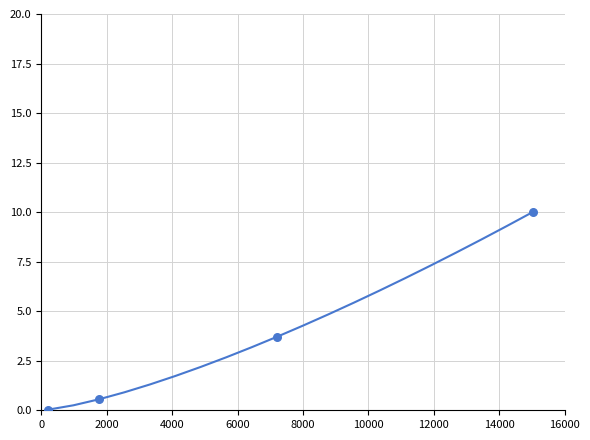

What is the maximum value shown in the chart?

10.0